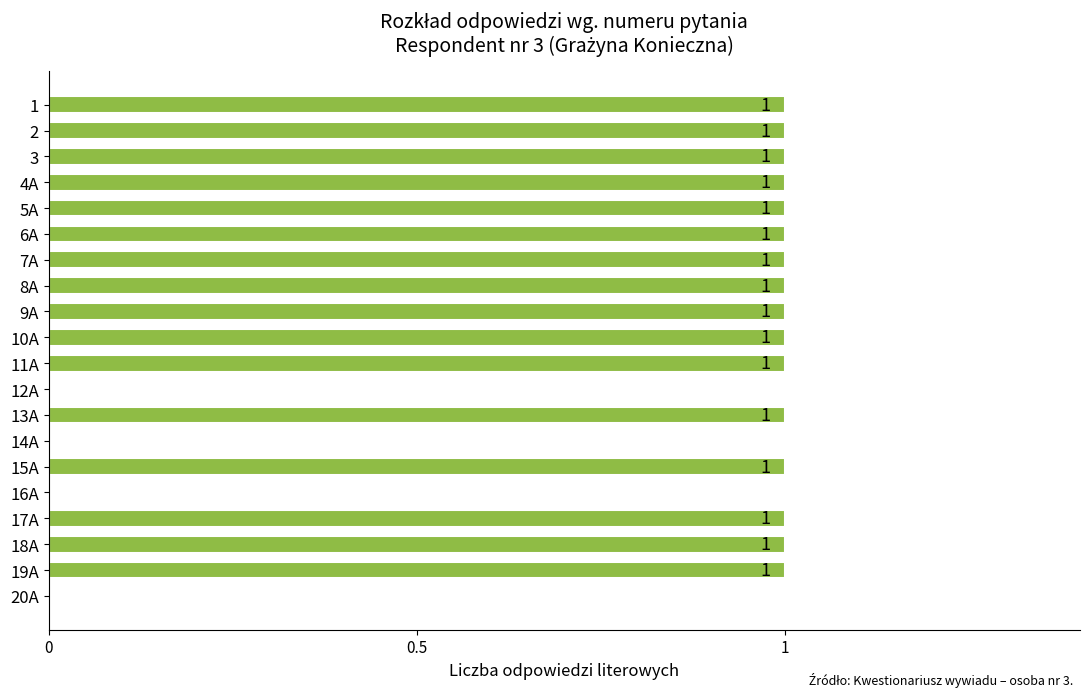

Count the values in the range 1 to 2.

16